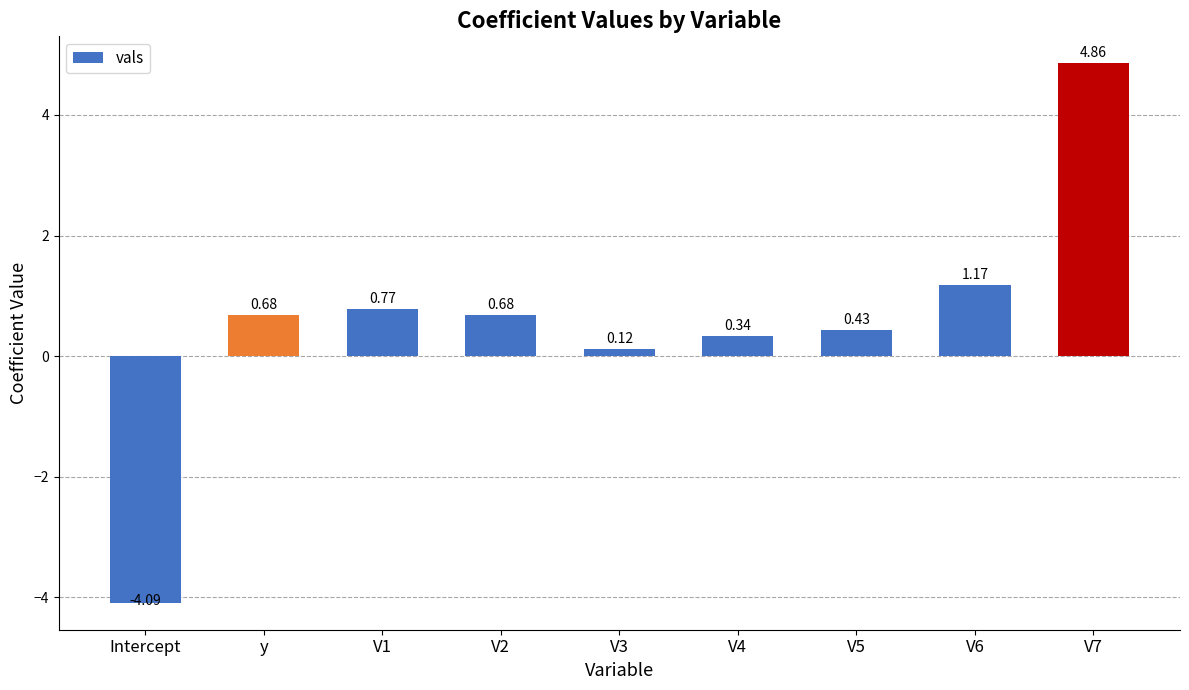

What is the change in value from V2 to V3?

-0.6